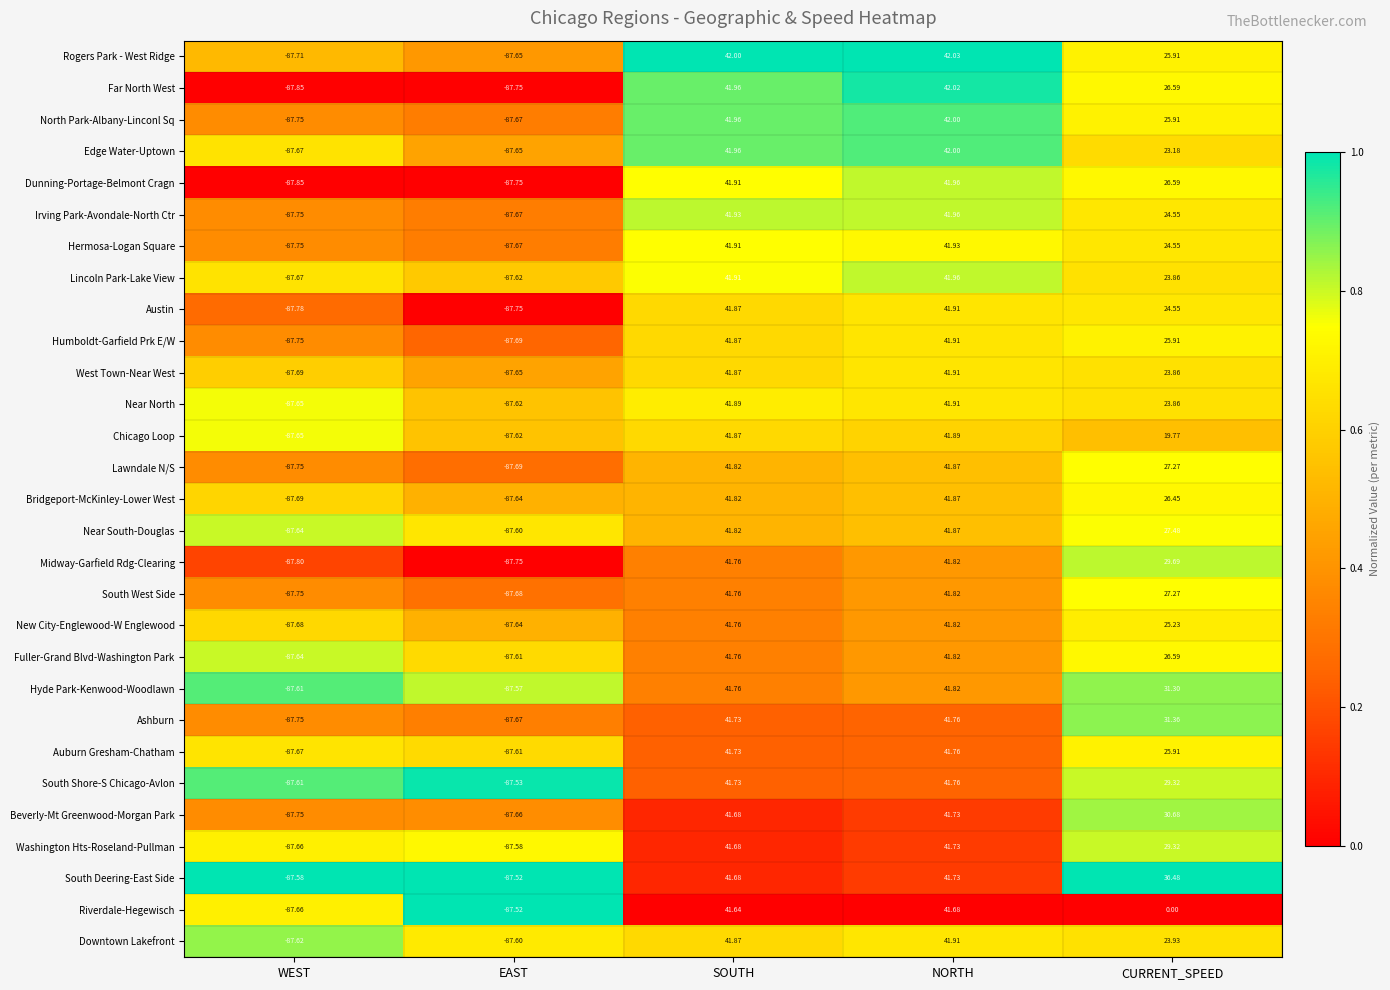

Where does the Fuller-Grand Blvd-Washington Park series first go above 26?

SOUTH